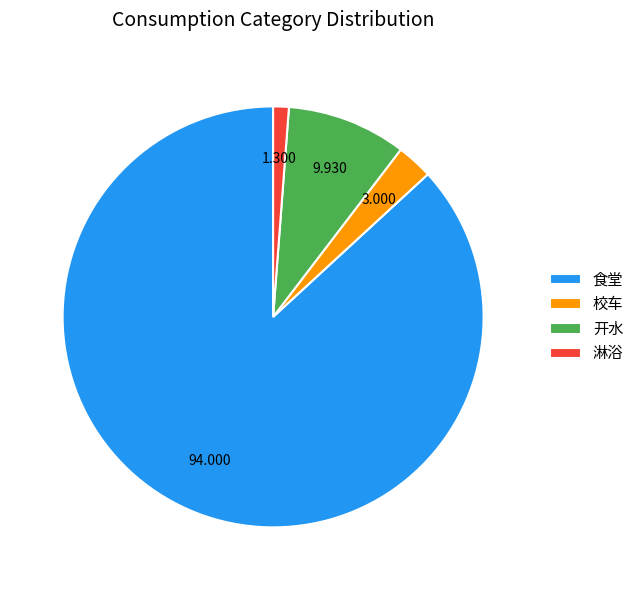

Combined, do 校车 and 食堂 account for over 50%?

Yes